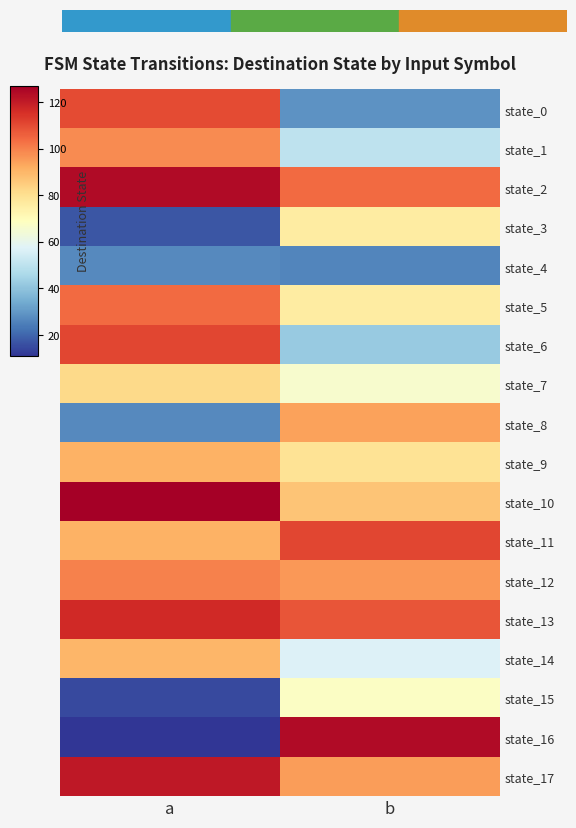

How many categories are shown in the chart?

2